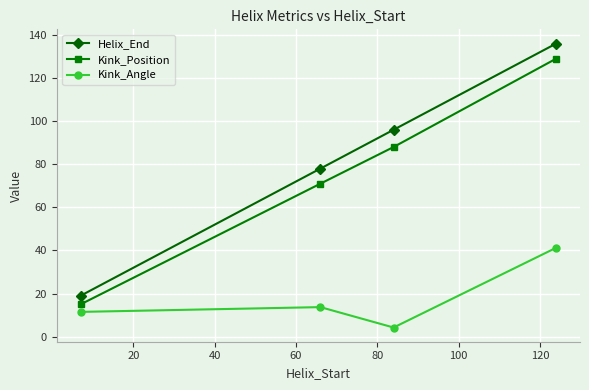

Rank the series by their maximum value, from highest to lowest.

Helix_End, Kink_Position, Kink_Angle